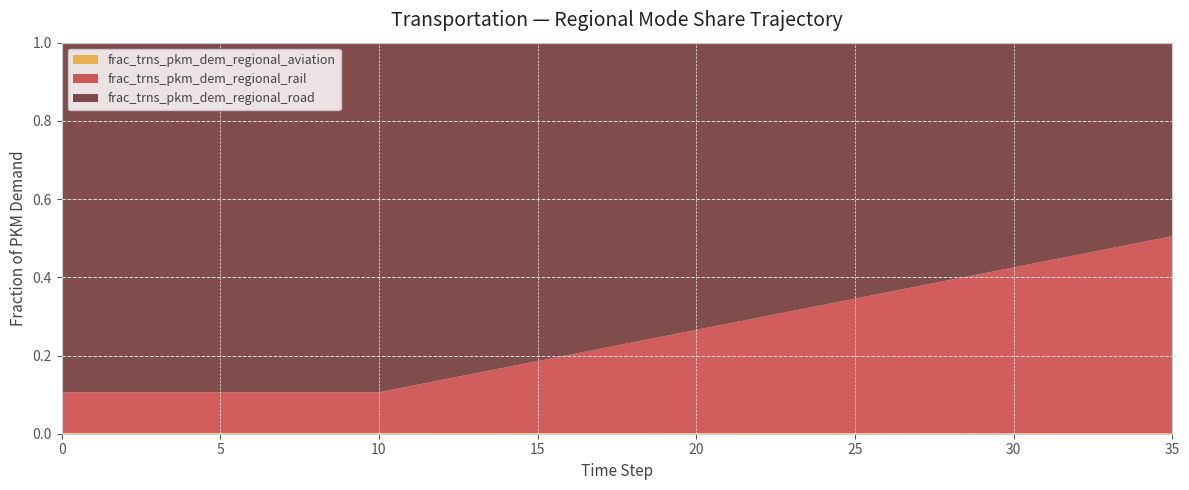

Reading left to right, extract all data points from this chart.

frac_trns_pkm_dem_regional_aviation: 0.0	0.0	0.0	0.0	0.0	0.0	0.0	0.0	0.0	0.0	0.0	0.0	0.0	0.0	0.0	0.0	0.0	0.0	0.0	0.0	0.0	0.0	0.0	0.0	0.0	0.0	0.0	0.0	0.0	0.0	0.0	0.0	0.0	0.0	0.0	0.0
frac_trns_pkm_dem_regional_rail: 0.1	0.1	0.1	0.1	0.1	0.1	0.1	0.1	0.1	0.1	0.1	0.1	0.1	0.2	0.2	0.2	0.2	0.2	0.2	0.2	0.3	0.3	0.3	0.3	0.3	0.3	0.4	0.4	0.4	0.4	0.4	0.4	0.5	0.5	0.5	0.5
frac_trns_pkm_dem_regional_road: 0.9	0.9	0.9	0.9	0.9	0.9	0.9	0.9	0.9	0.9	0.9	0.9	0.9	0.8	0.8	0.8	0.8	0.8	0.8	0.8	0.7	0.7	0.7	0.7	0.7	0.7	0.6	0.6	0.6	0.6	0.6	0.6	0.5	0.5	0.5	0.5